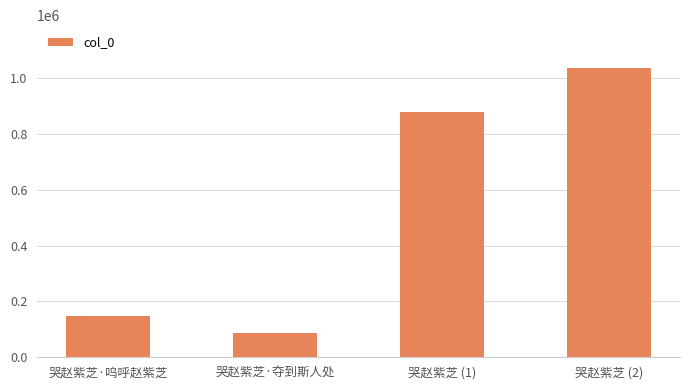

Is it true that the value at 哭赵紫芝 (1) is 1216888?

False